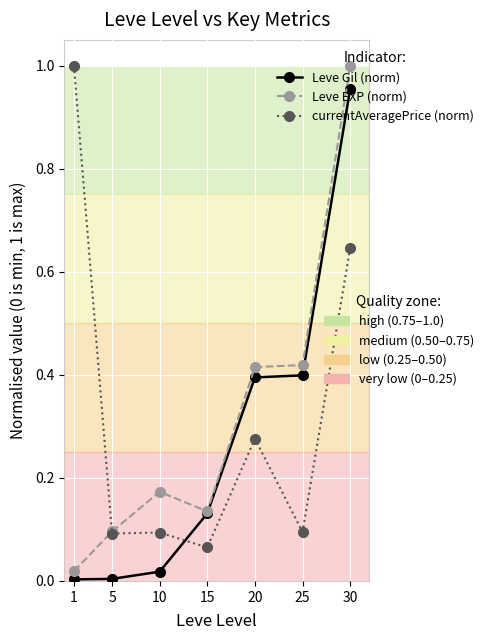

What is the total value across all series at 30?

2.6